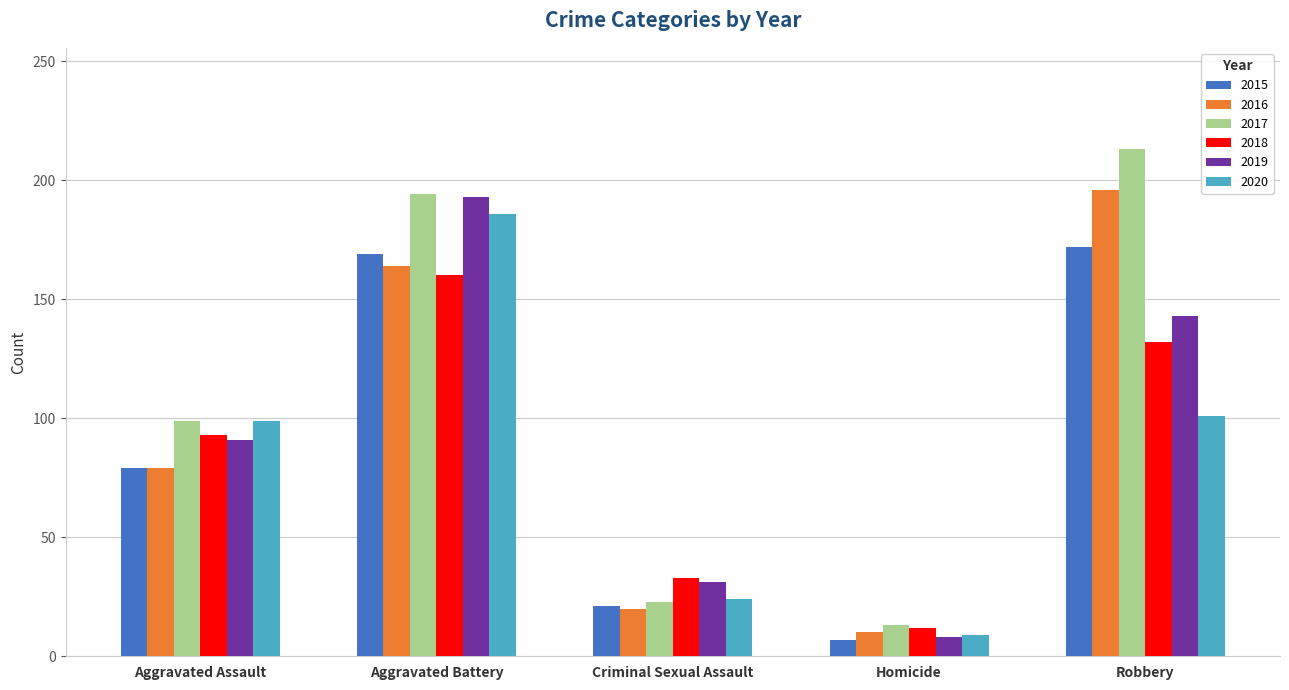

What is the lowest value of the 2019 series?

8